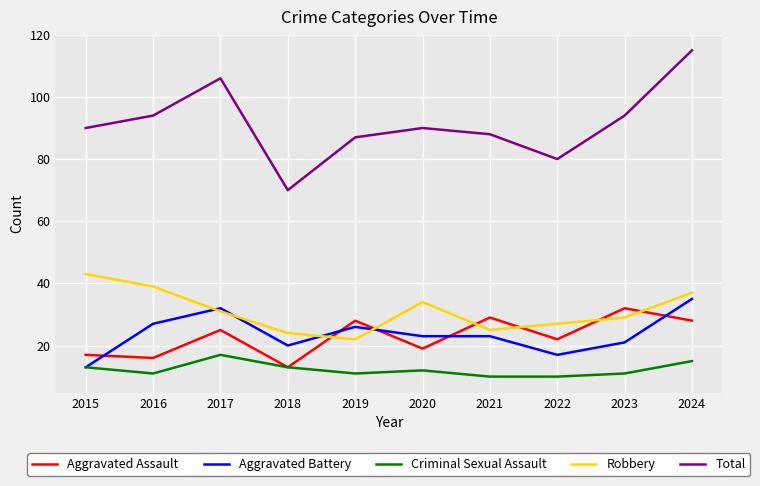

What are all the series names shown in the legend?

Aggravated Assault, Aggravated Battery, Criminal Sexual Assault, Robbery, Total